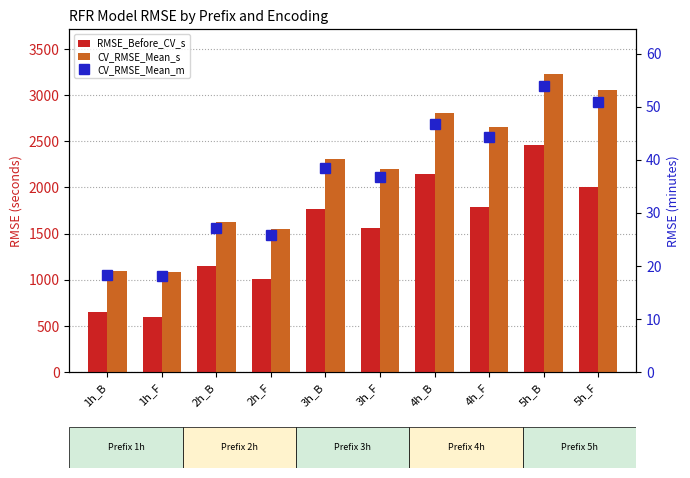

What is the maximum value shown in the chart?

3230.0